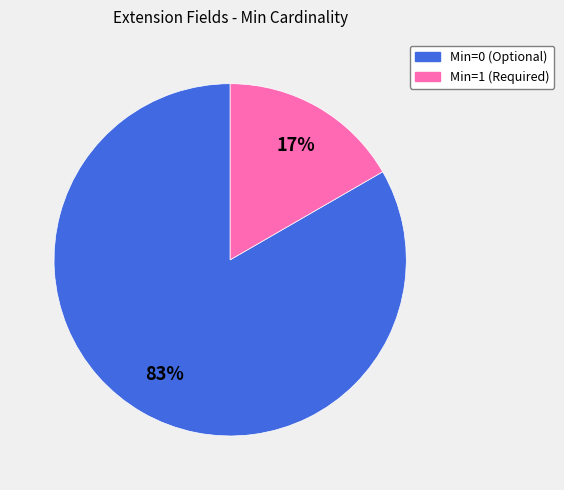

Is there a majority slice in this chart?

Yes